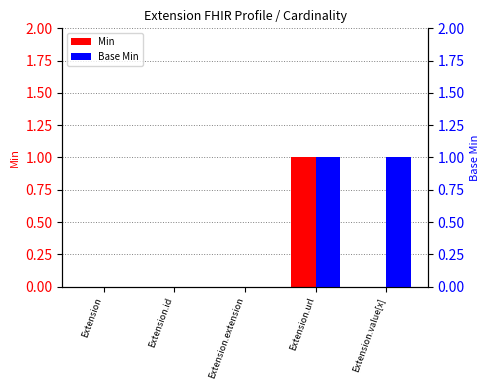

What is the label of the 2nd bar from the right?

Extension.url